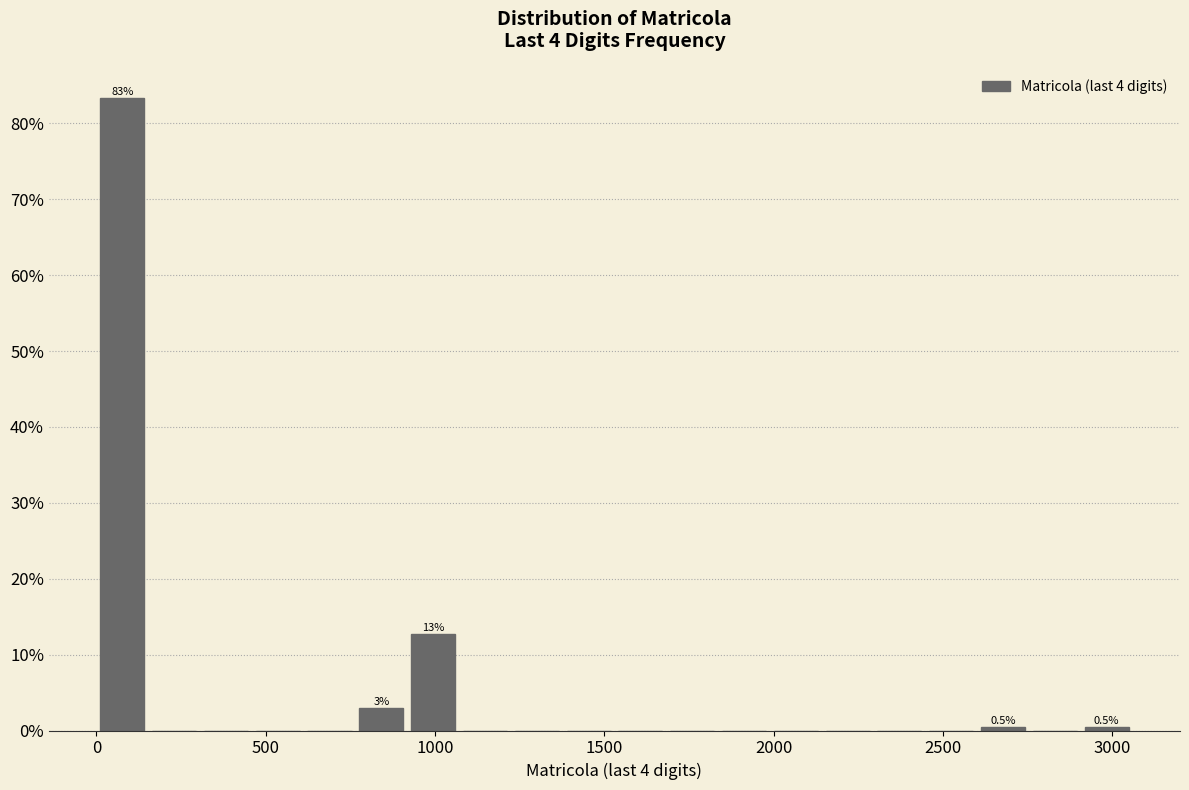

Read against the x-axis, roughly where is the centre of the tallest bar?

100